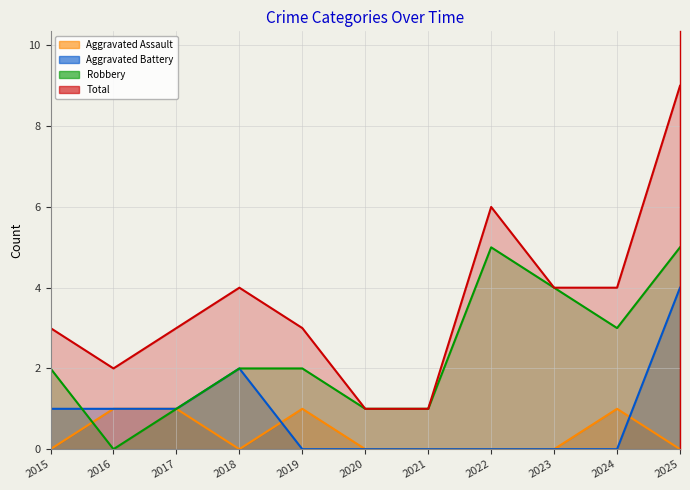

Reading left to right, what are all the values shown in this chart?

Aggravated Assault: 0	1	1	0	1	0	0	0	0	1	0
Aggravated Battery: 1	1	1	2	0	0	0	0	0	0	4
Robbery: 2	0	1	2	2	1	1	5	4	3	5
Total: 3	2	3	4	3	1	1	6	4	4	9